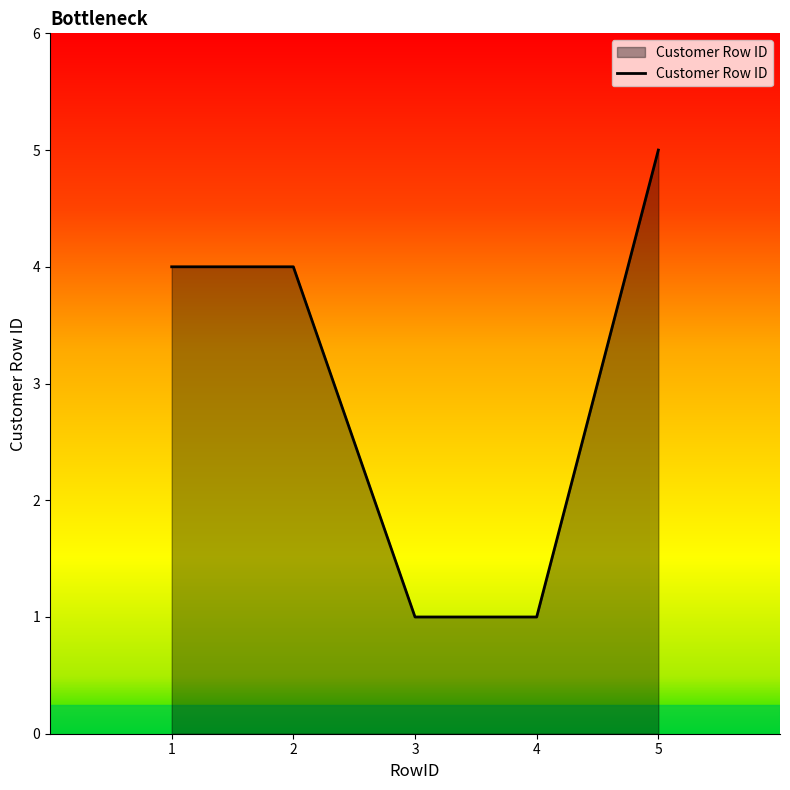

Reading right to left, list all the values displayed in this chart.

5	1	1	4	4